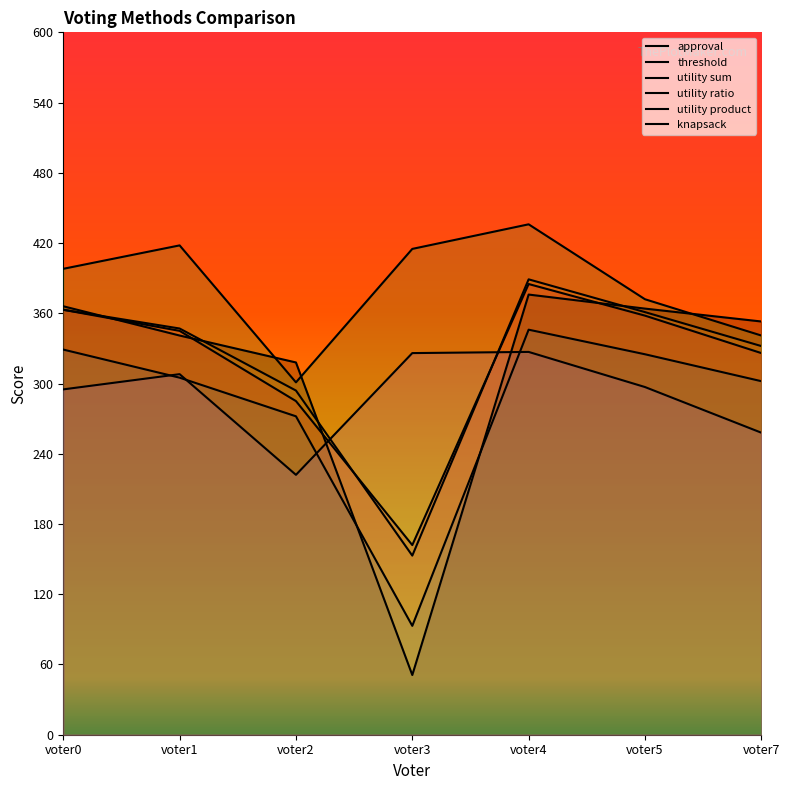

Rank the series by their maximum value, from lowest to highest.

knapsack, threshold, approval, utility product, utility sum, utility ratio